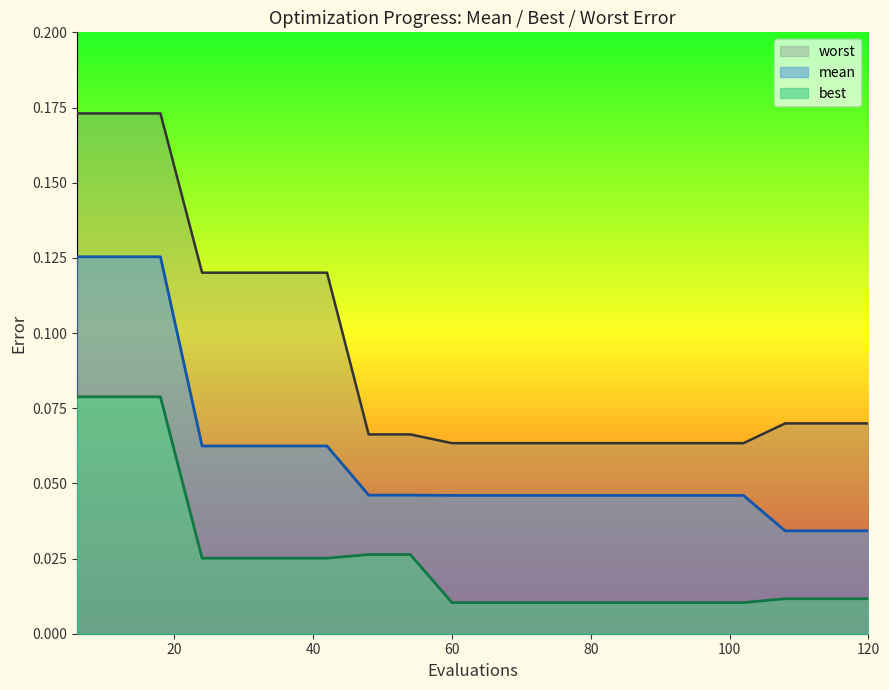

Reading left to right, list all the values displayed in this chart.

mean: 0.1	0.1	0.1	0.1	0.1	0.1	0.1	0.0	0.0	0.0	0.0	0.0	0.0	0.0	0.0	0.0	0.0	0.0	0.0	0.0
best: 0.1	0.1	0.1	0.0	0.0	0.0	0.0	0.0	0.0	0.0	0.0	0.0	0.0	0.0	0.0	0.0	0.0	0.0	0.0	0.0
worst: 0.2	0.2	0.2	0.1	0.1	0.1	0.1	0.1	0.1	0.1	0.1	0.1	0.1	0.1	0.1	0.1	0.1	0.1	0.1	0.1